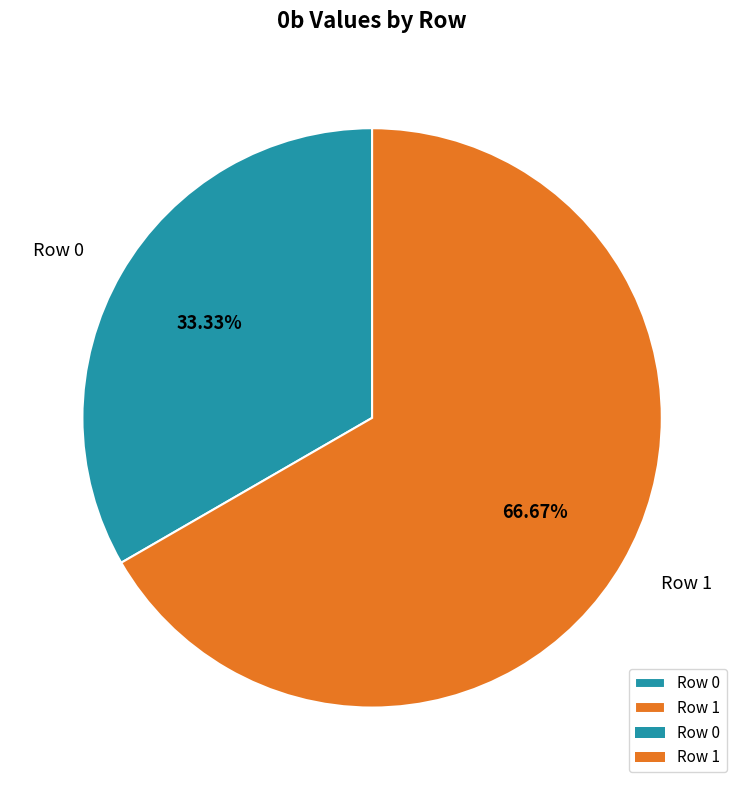

To the nearest percent, what is the combined percentage of Row 0 and Row 1?

100%